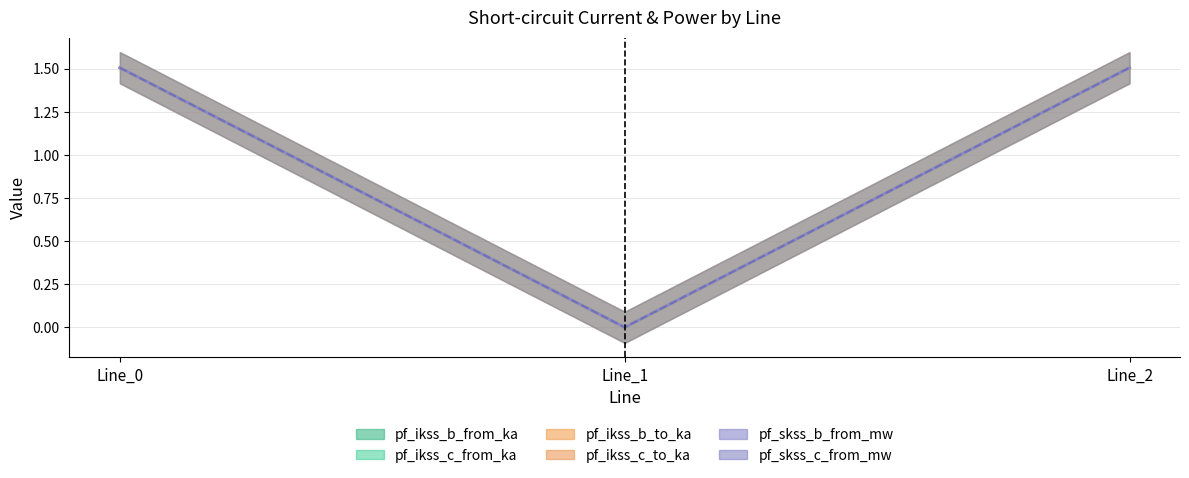

Does the chart display data point markers on the line(s)?

No